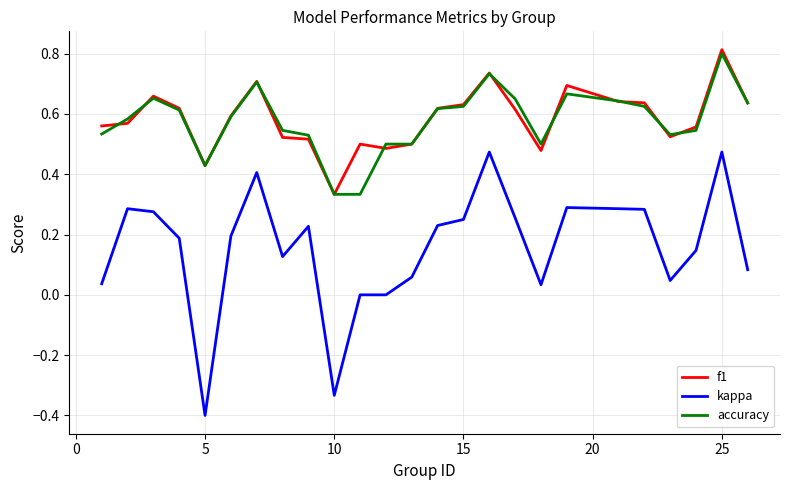

True or false: kappa and f1 intersect in this chart.

False